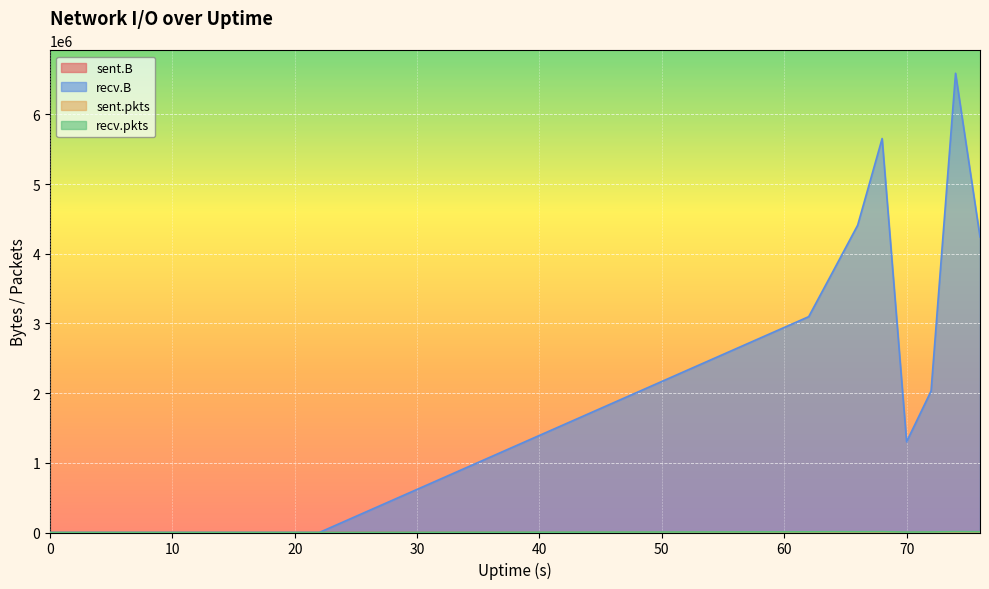

At which category is the sum across all series the highest?

74